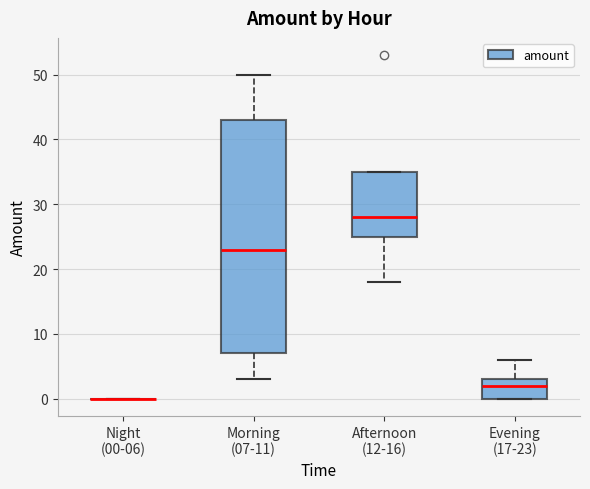

Reading left to right, transcribe this box plot: for each box, give where its median line is, the range the box spans, and where its two whiskers end, as read against the y-axis. The values are not printed on the chart, so give them approximately, as read against the axis.

Night (00-06): box collapsed to a line at 0, whiskers 0 to 0
Morning (07-11): median 23, box 7 to 43, whiskers 3 to 50
Afternoon (12-16): median 28, box 25 to 35, whiskers 18 to 35
Evening (17-23): median 2, box 0 to 3, whiskers 0 to 6